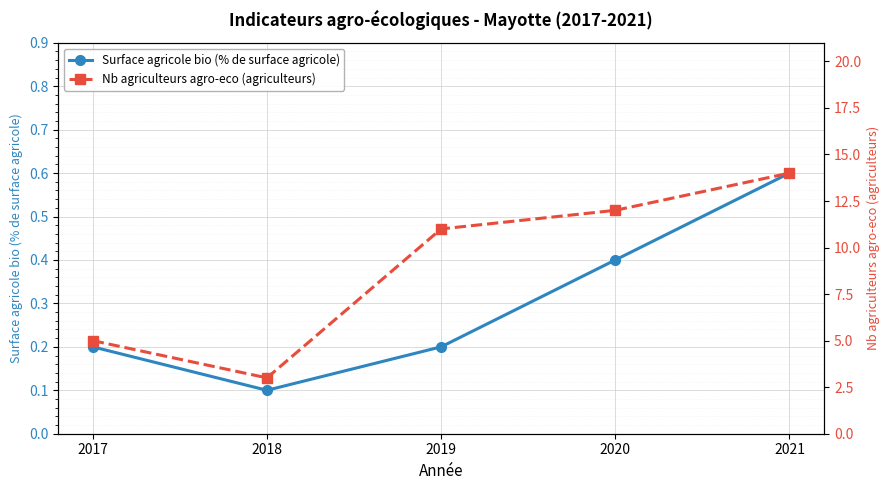

The Nb agriculteurs agro-eco (agriculteurs) series shows 11.0 at 2019. True or false?

True